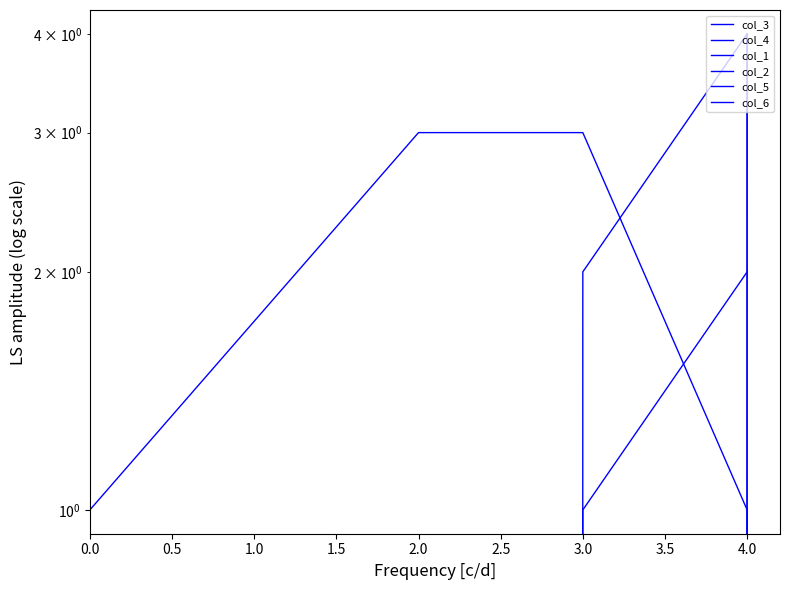

The col_6 series shows 0 at 2.0. True or false?

True